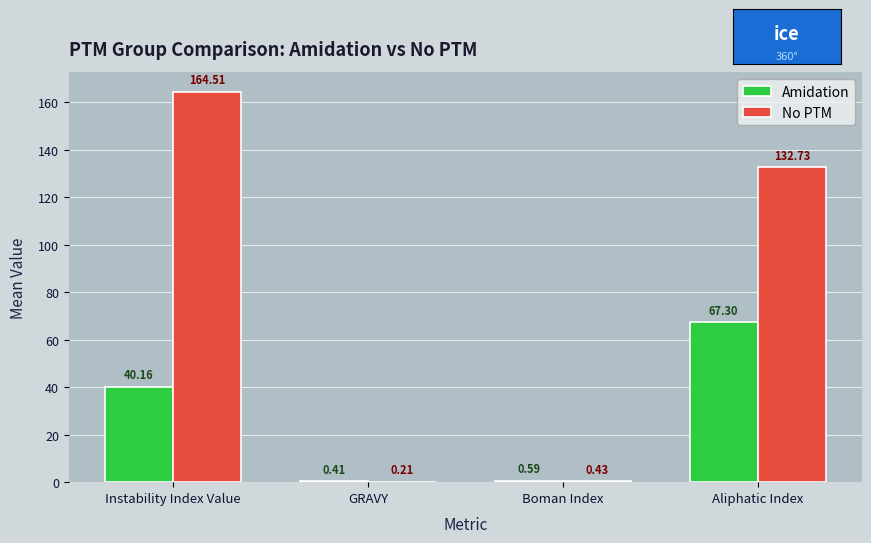

Are the bars grouped side by side (vs. stacked)?

Yes